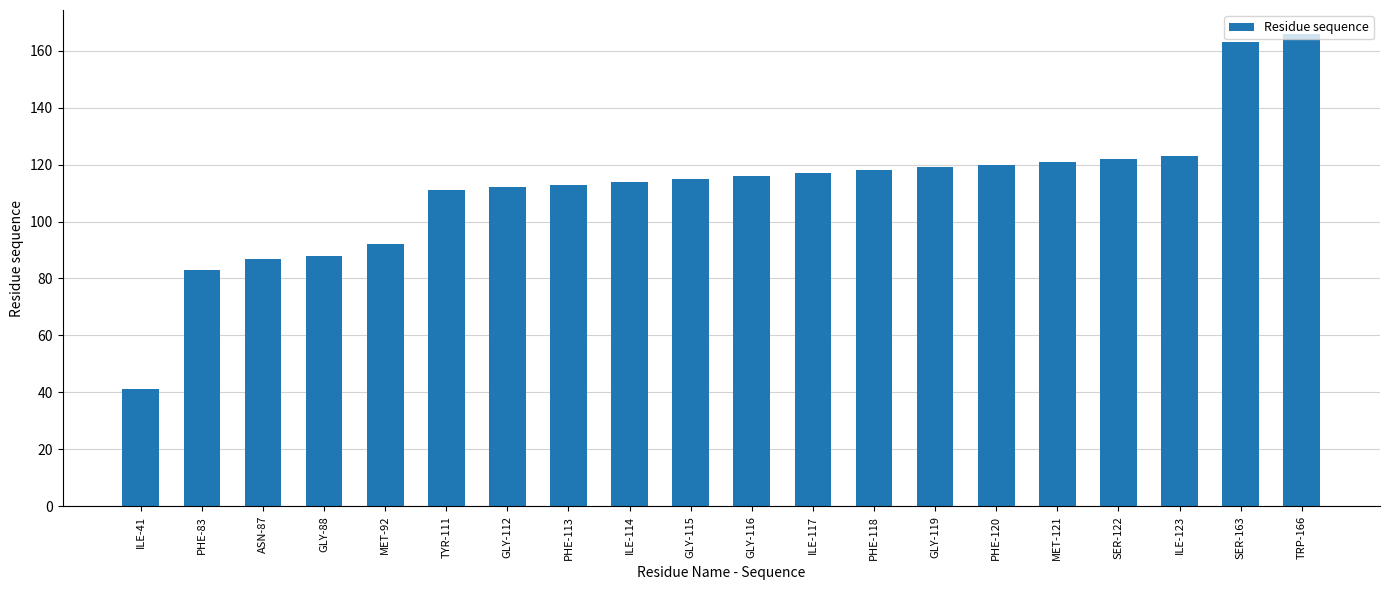

What is the label of the 2nd bar from the right?

SER-163